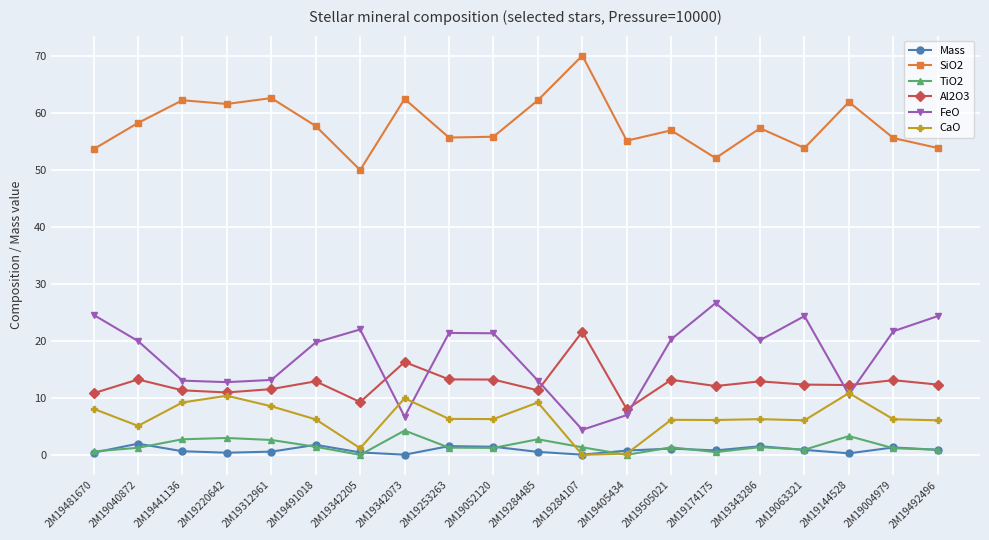

What is the approximate value of TiO2 at 2M19343286?

1.4